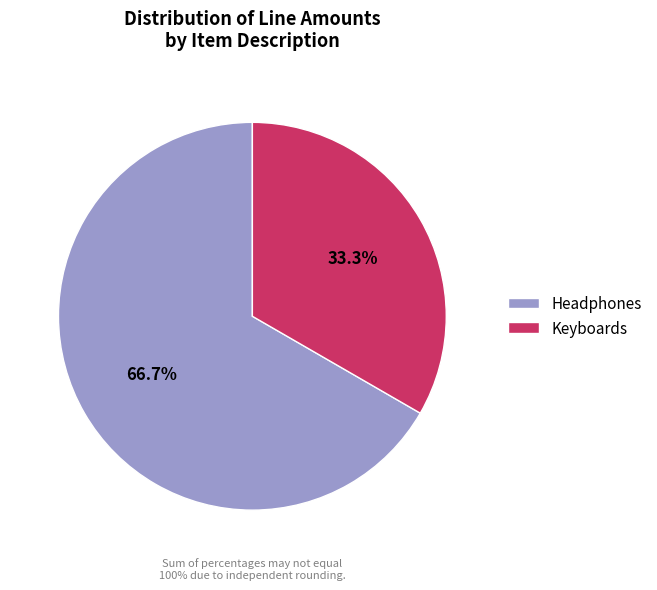

True or false: Keyboards accounts for 33% of the total.

True